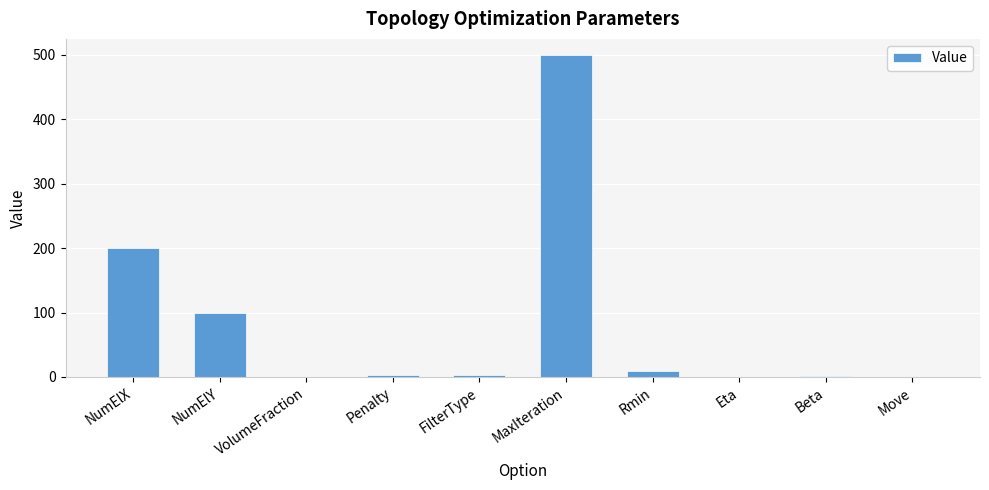

Are the bars grouped side by side (vs. stacked)?

No